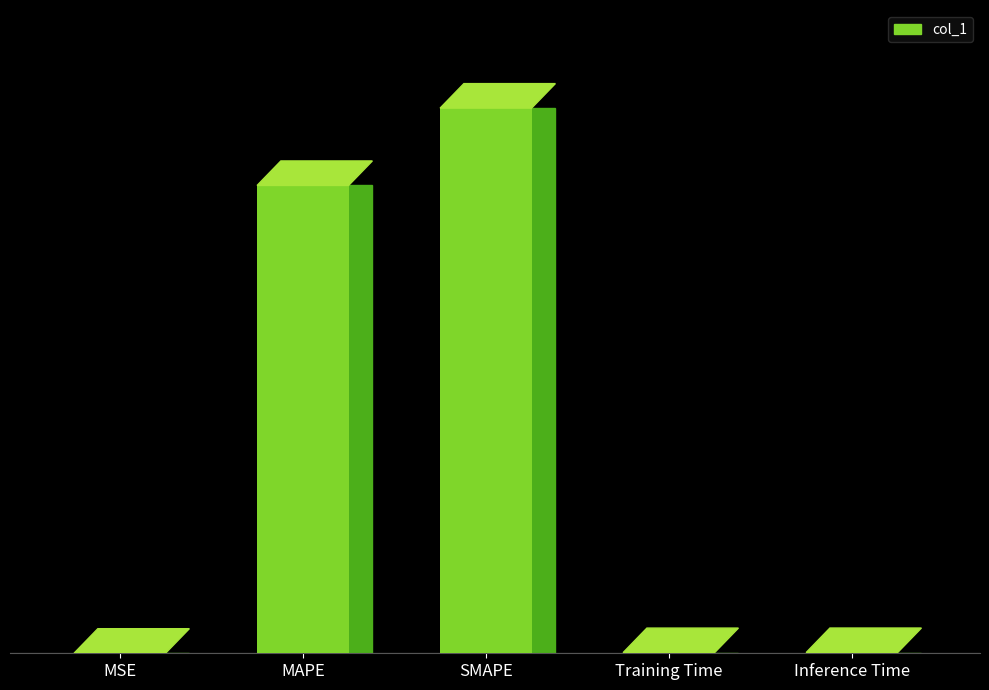

What position from the left is Training Time?

4